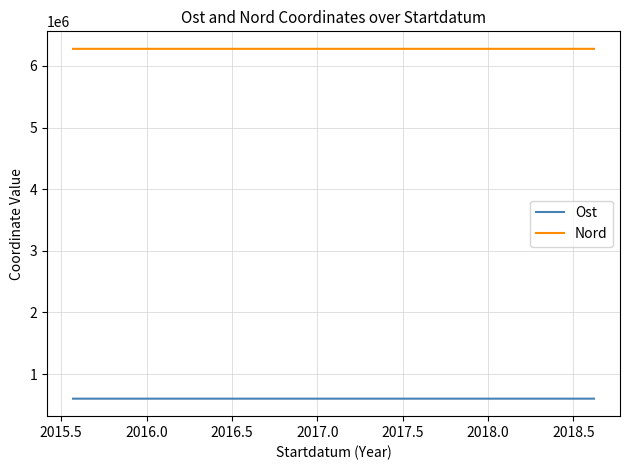

How many lines are shown in the chart?

2